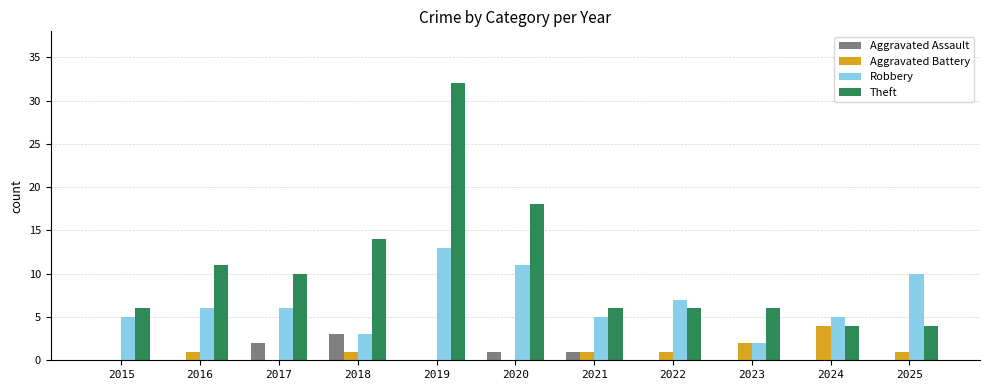

Where is Robbery nearest to the value 7?

2022